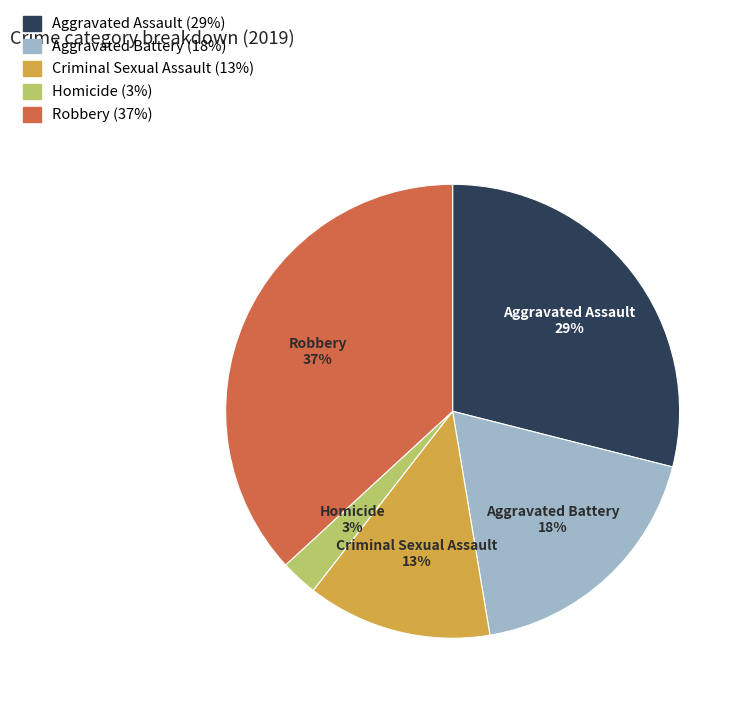

To the nearest percent, what percentage of the pie is Aggravated Battery?

18%